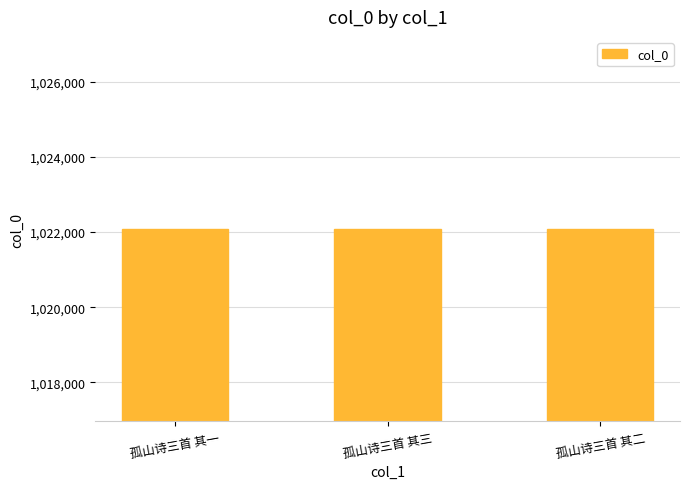

What value does the data have at 孤山诗三首 其三?

1022078